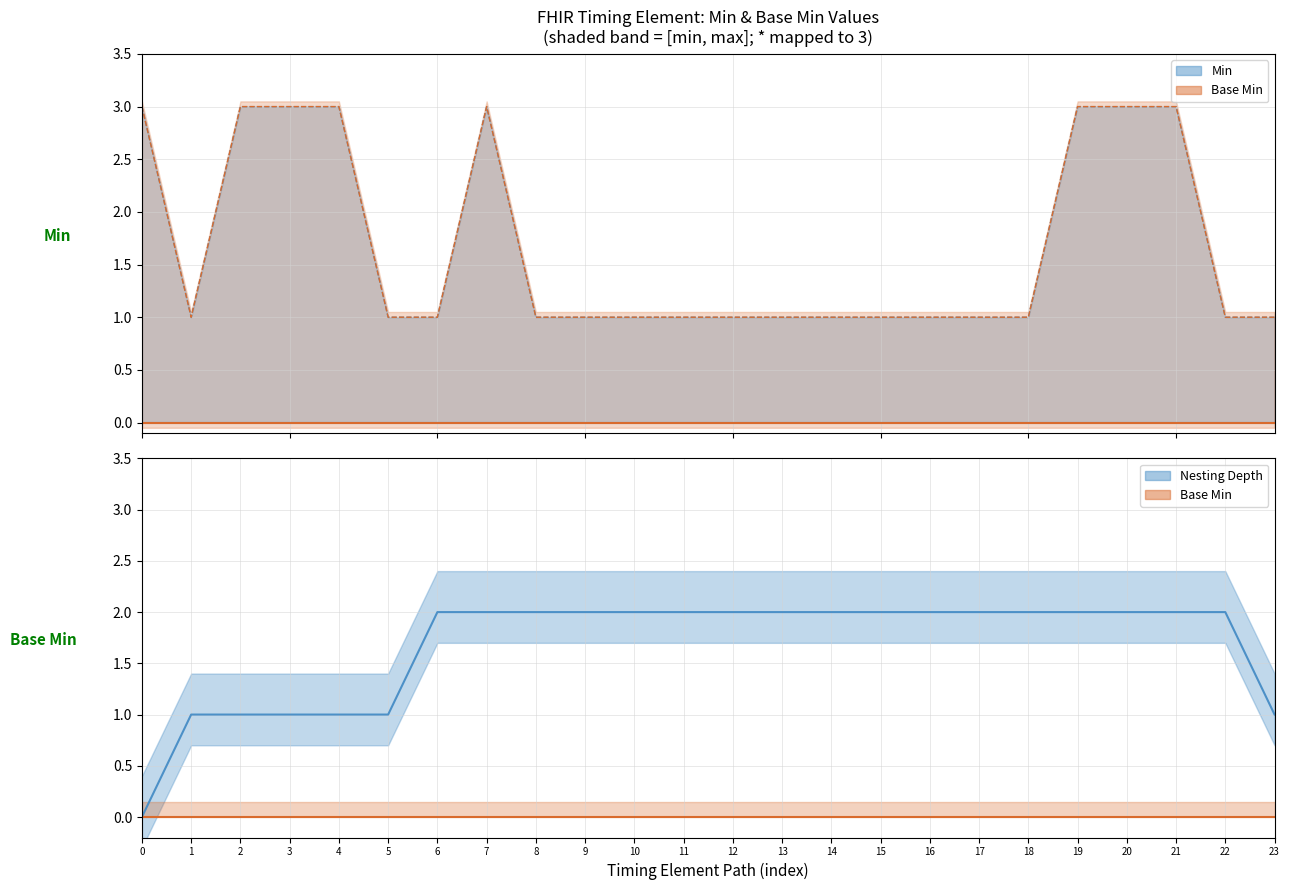

Reading left to right, extract all data points from this chart.

Min (lower): 0	0	0	0	0	0	0	0	0	0	0	0	0	0	0	0	0	0	0	0	0	0	0	0
Base Min (lower): 0	0	0	0	0	0	0	0	0	0	0	0	0	0	0	0	0	0	0	0	0	0	0	0
Nesting depth: 0	1	1	1	1	1	2	2	2	2	2	2	2	2	2	2	2	2	2	2	2	2	2	1
Base Min: 0	0	0	0	0	0	0	0	0	0	0	0	0	0	0	0	0	0	0	0	0	0	0	0